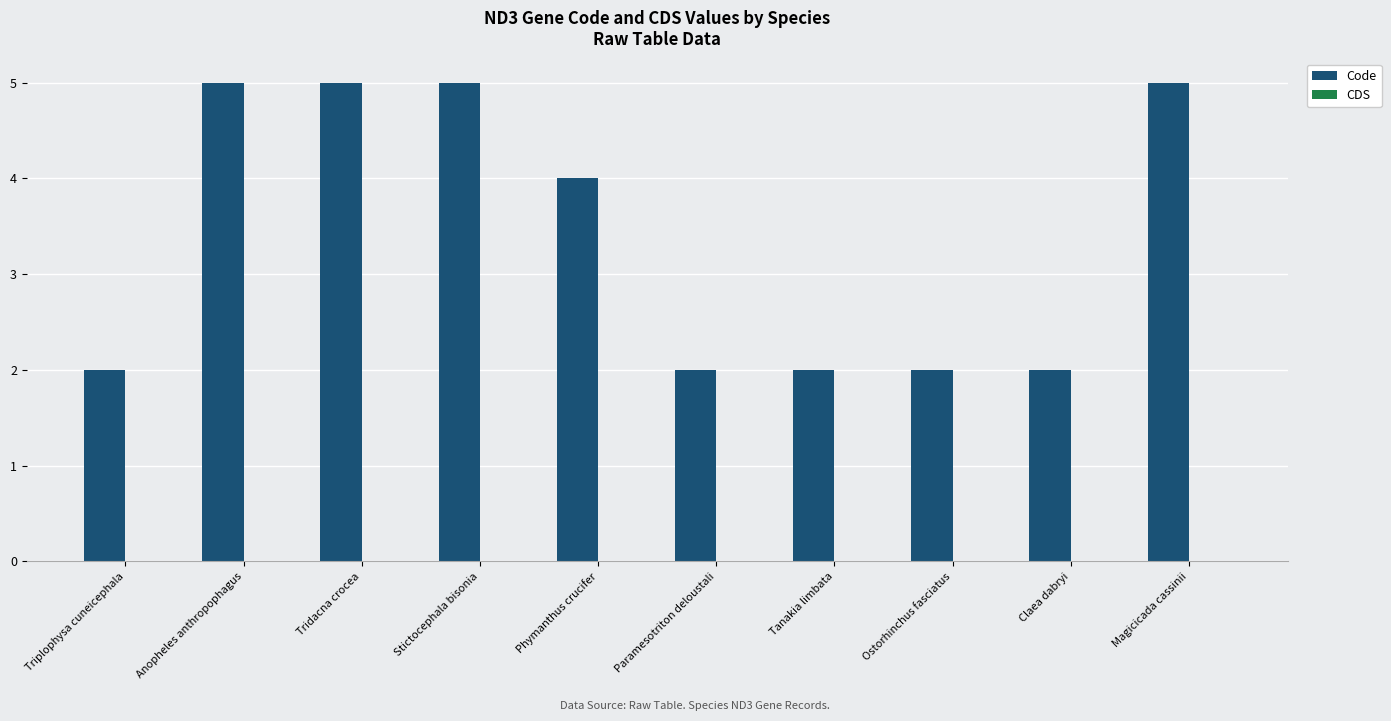

What is the maximum value shown in the chart?

5